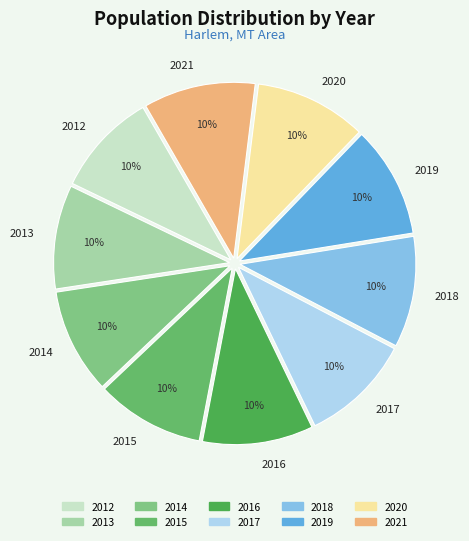

Between 2018 and 2014, which is larger?

2018